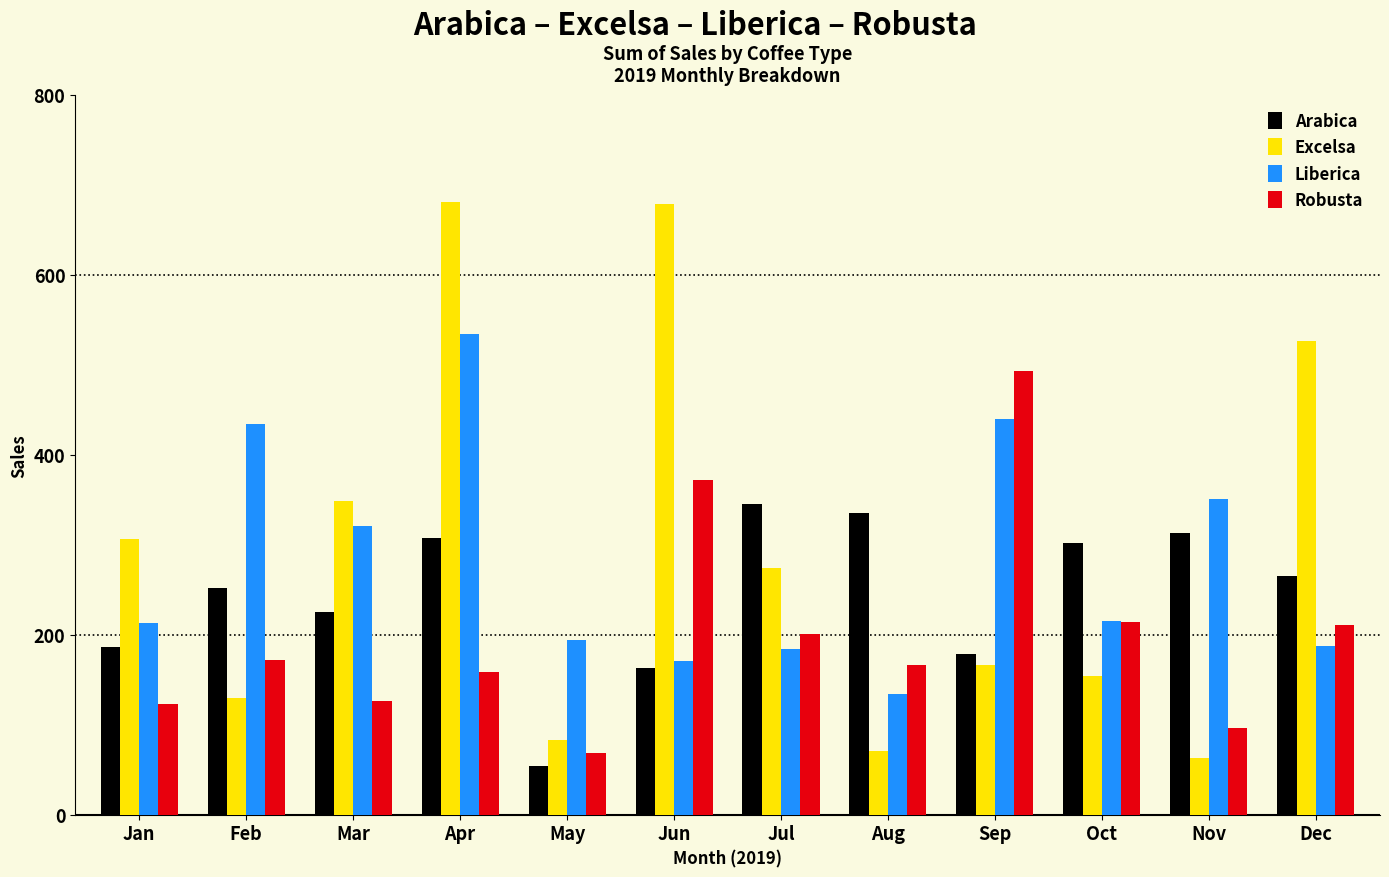

What is the difference between the Excelsa values at Jul and Aug?

202.9